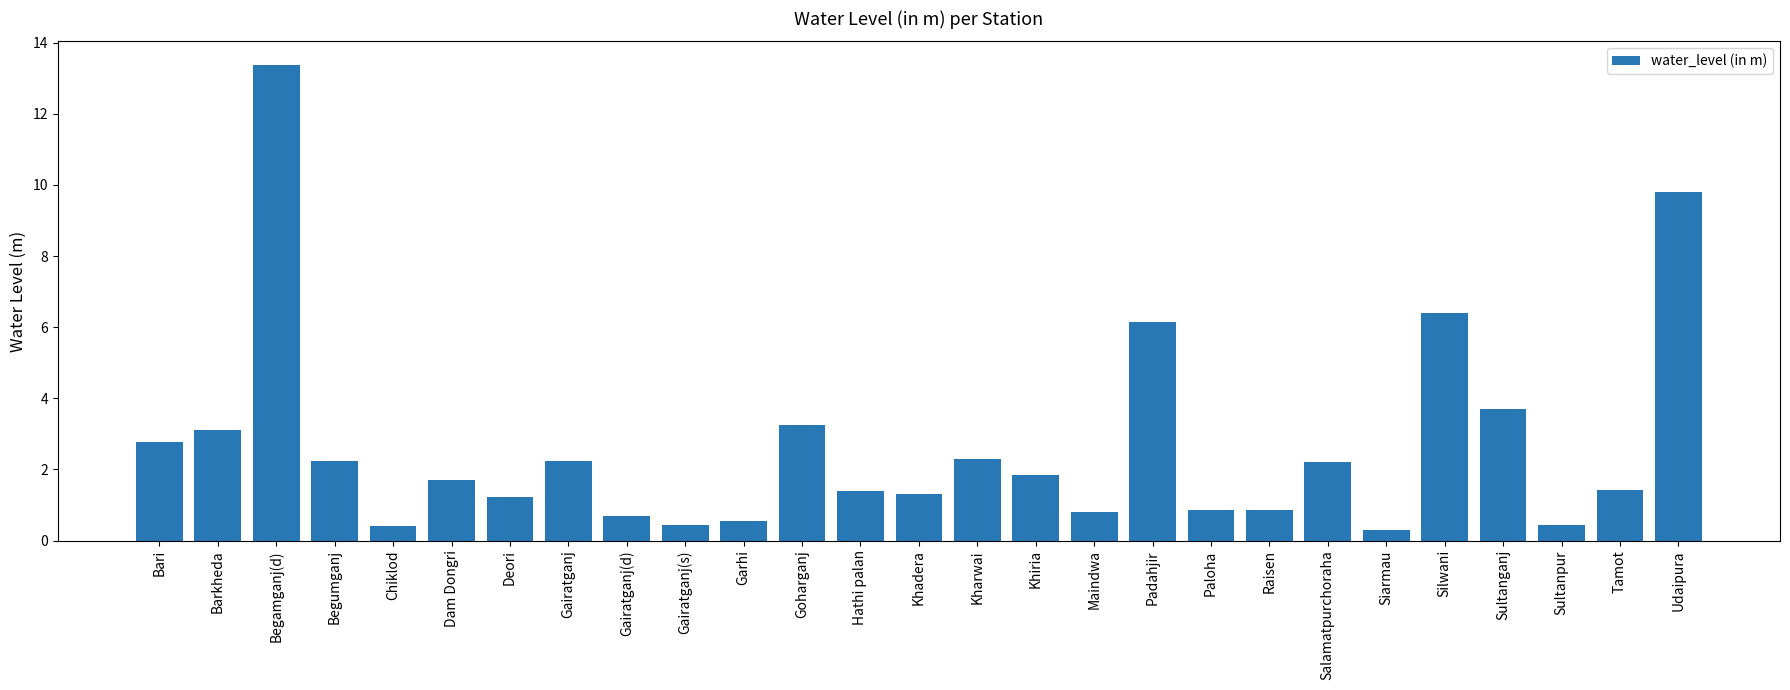

What is the value of the 10th bar from the left?

0.4